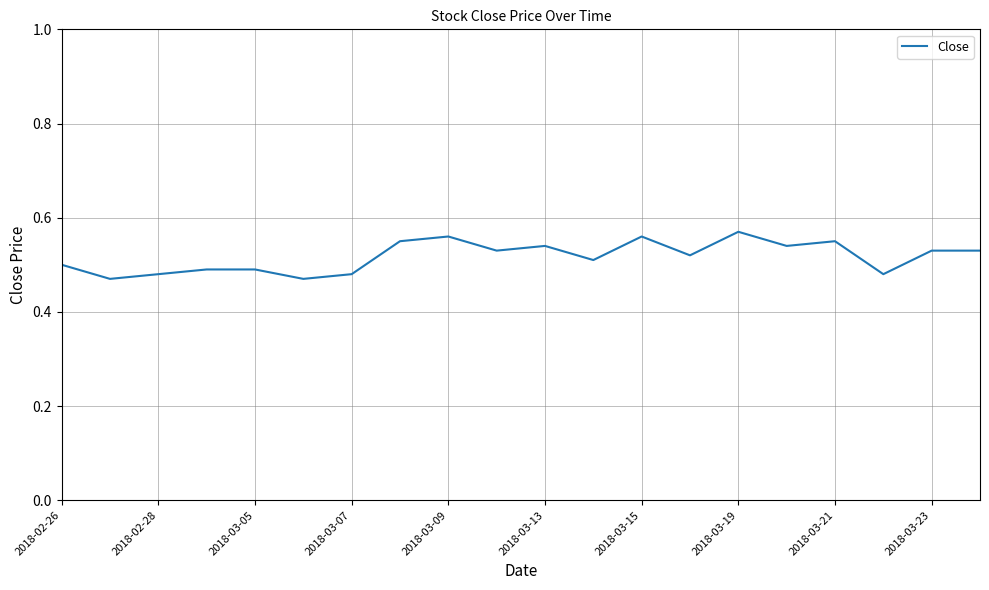

Reading right to left, what are all the values shown in this chart?

0.5	0.5	0.5	0.6	0.5	0.6	0.5	0.6	0.5	0.5	0.5	0.6	0.6	0.5	0.5	0.5	0.5	0.5	0.5	0.5